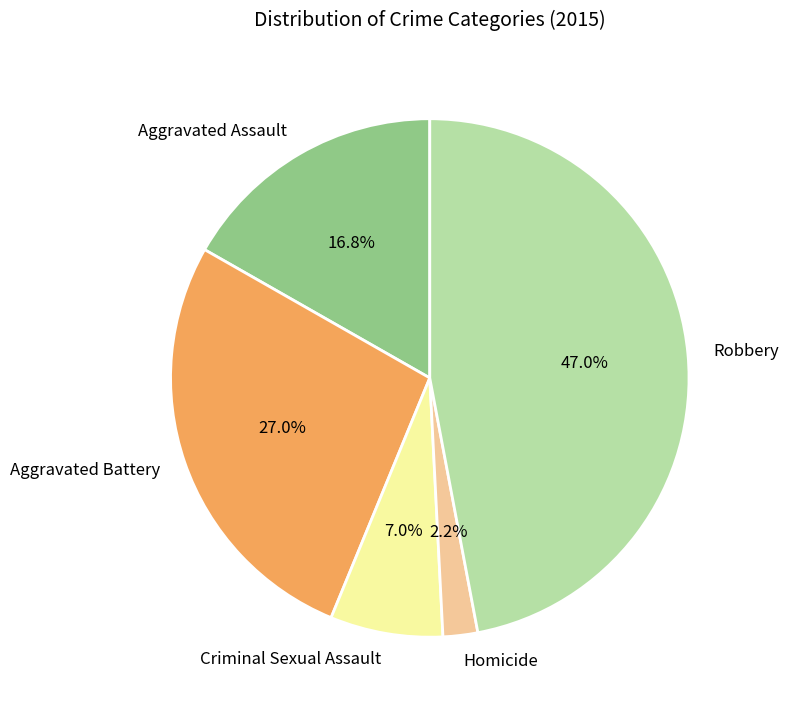

What percentage is the Homicide slice, to the nearest percent?

2%